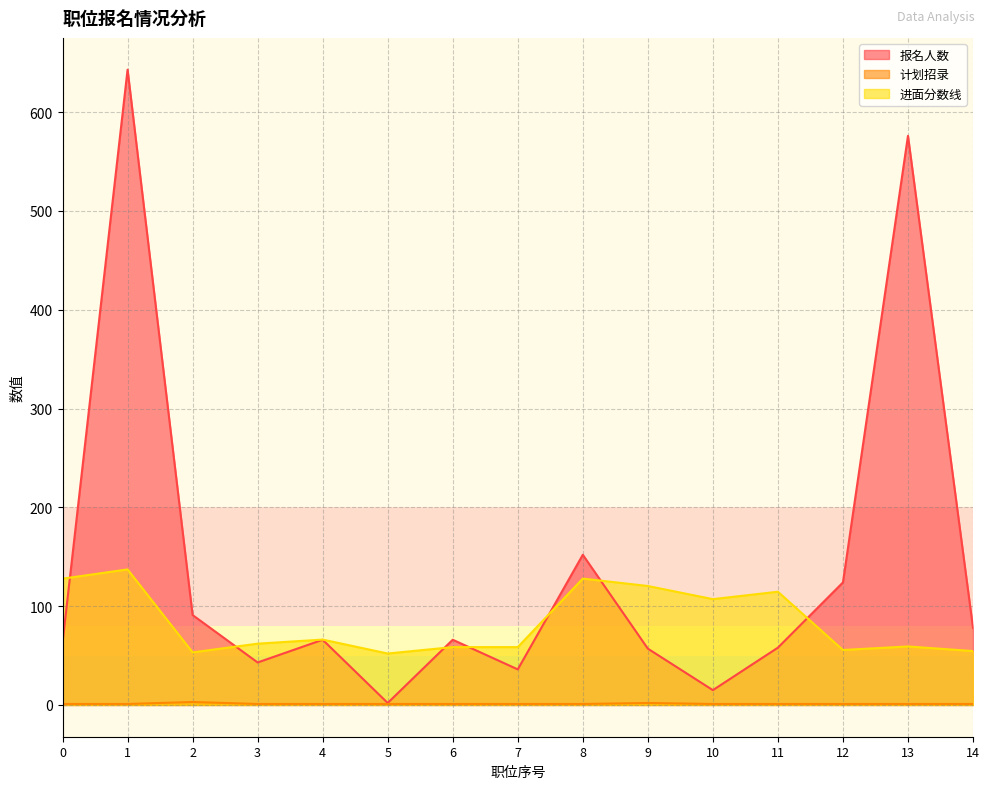

At which category is the sum across all series the highest?

1